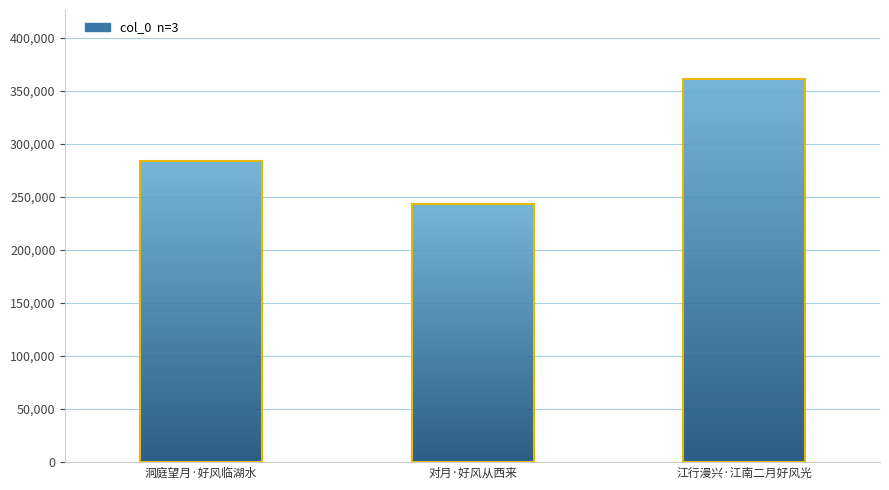

Which category has the lowest value across all series?

对月·好风从西来